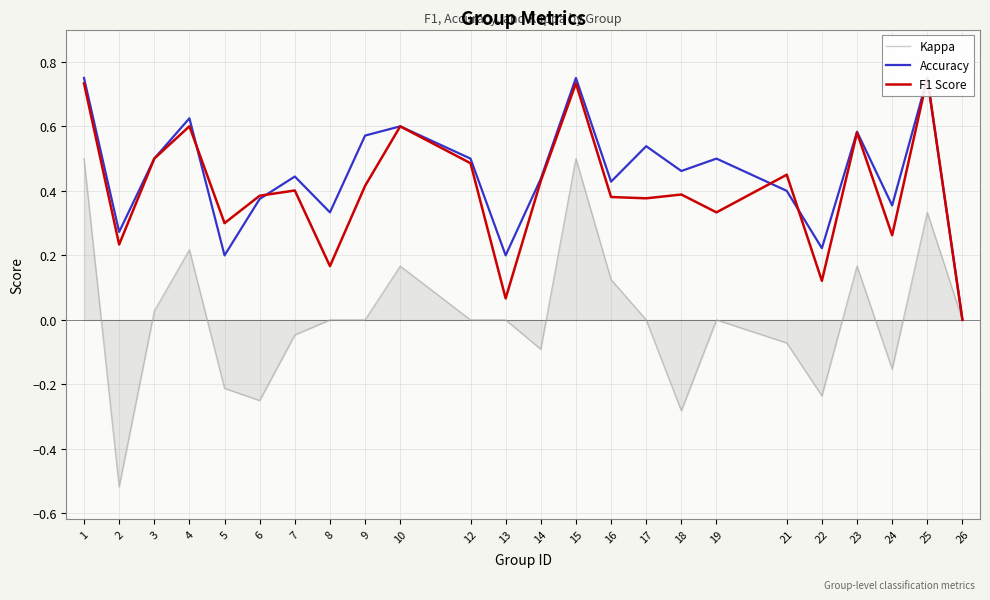

What is the value of the F1 Score point at the 12th from the left?

0.1